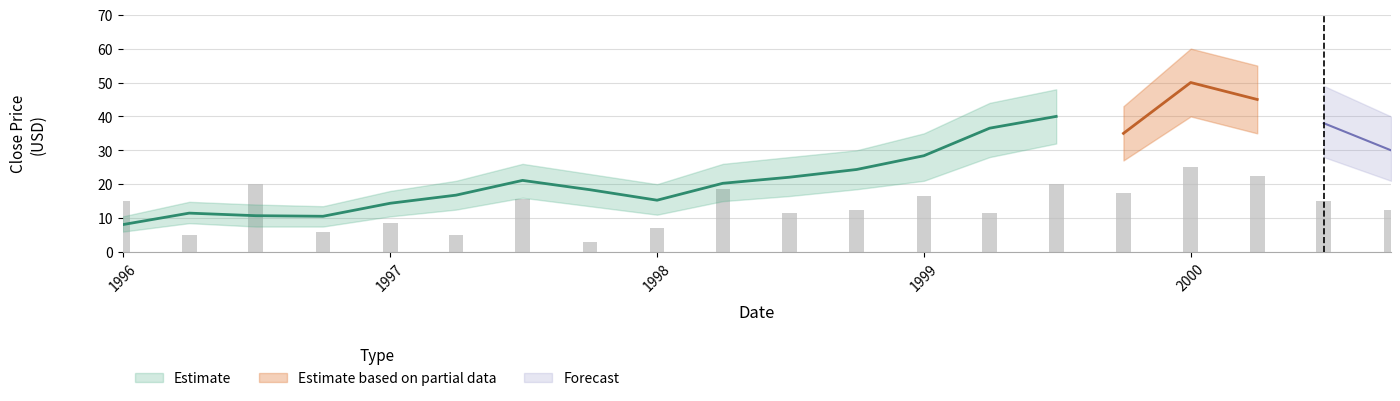

What is the sum of all Close_lower values?

377.0